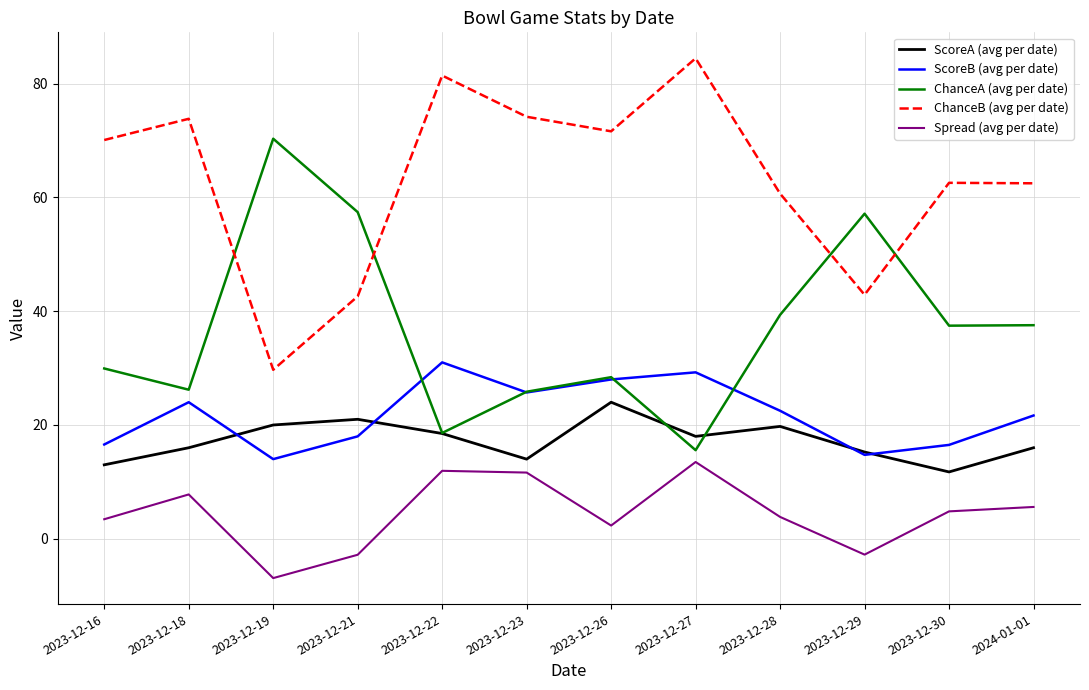

True or false: ChanceB (avg per date) has more than 0 points higher than both neighbors.

True